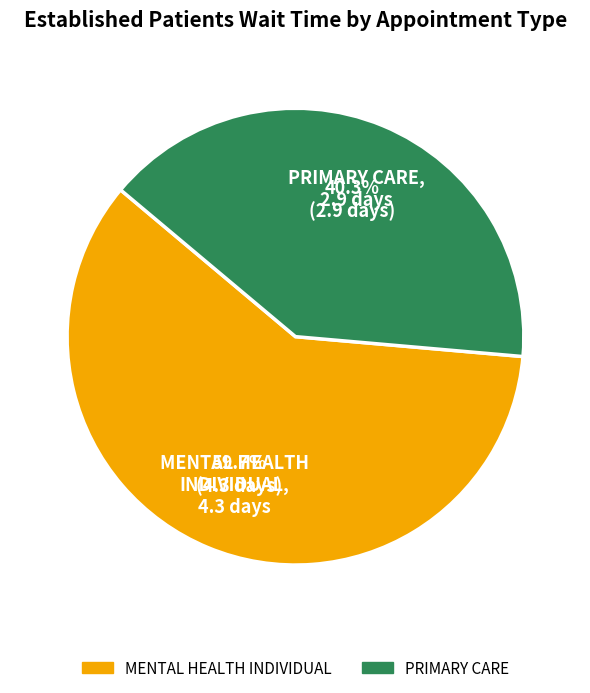

What is the majority slice?

MENTAL HEALTH INDIVIDUAL